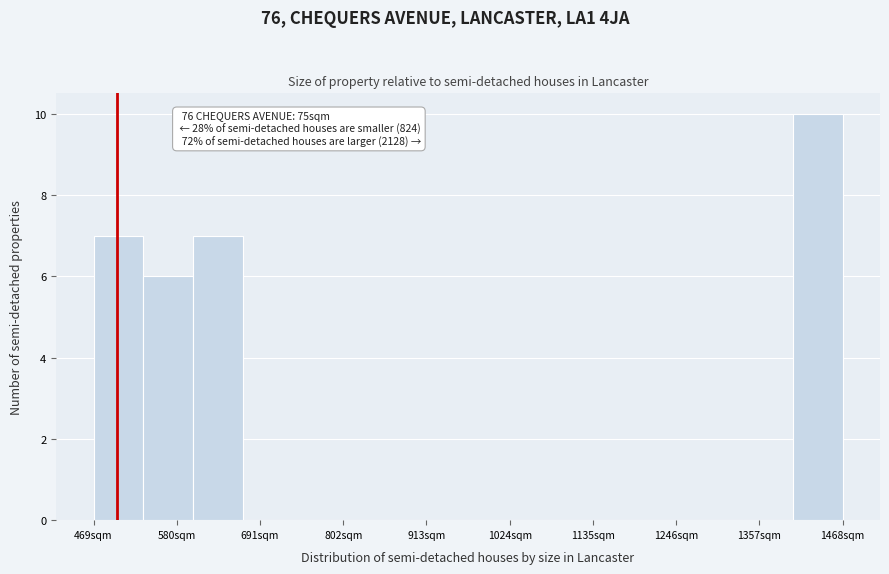

Around what value on the x-axis is the tallest bar? Give the approximate position of its centre, as read against the axis.

1440